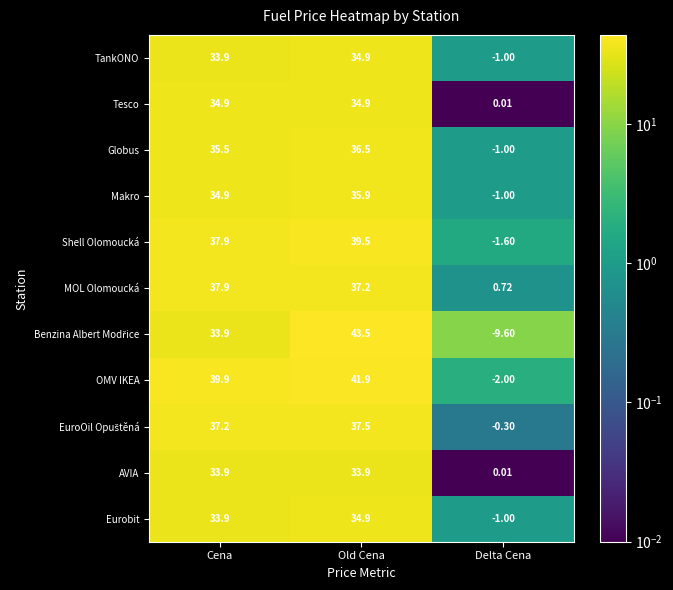

At how many categories does at least one series exceed 5?

2